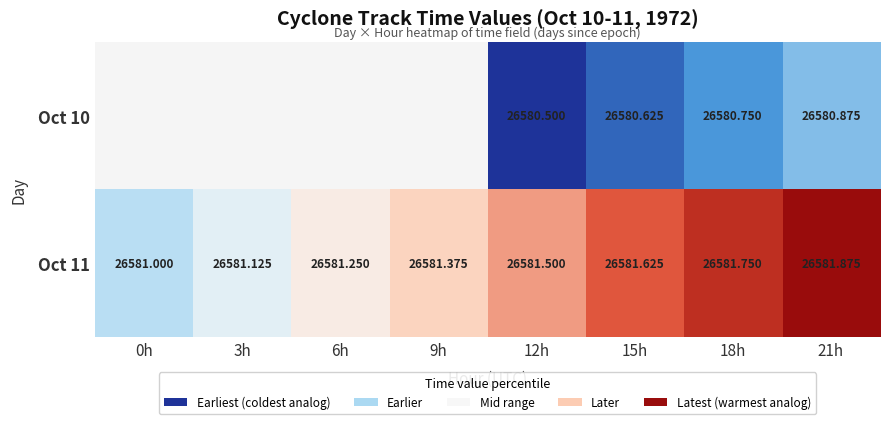

Is the value of Oct 11 at 6h greater than the value of Oct 10 at 12h?

Yes